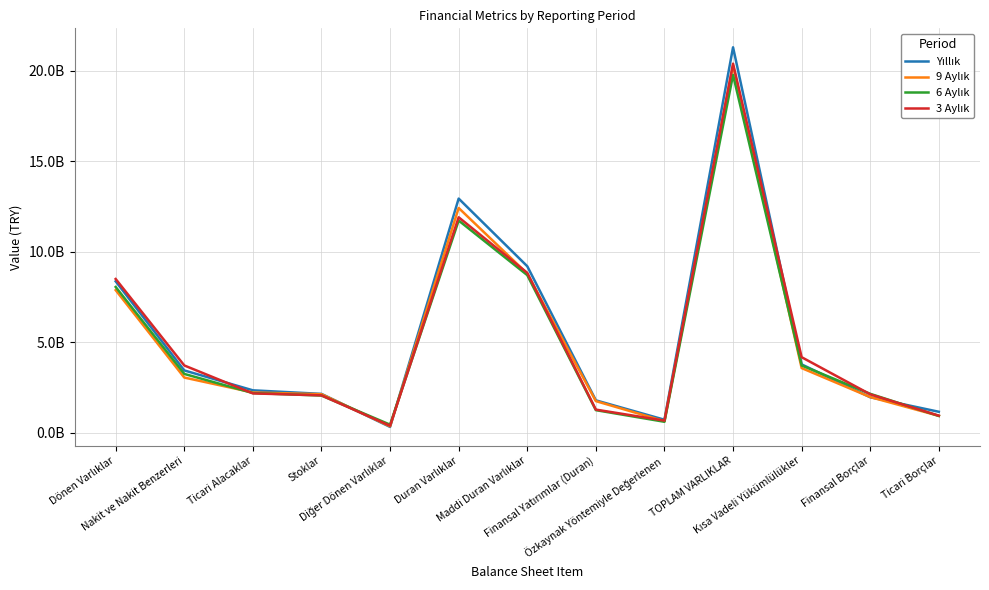

Does the chart have visible grid lines?

Yes